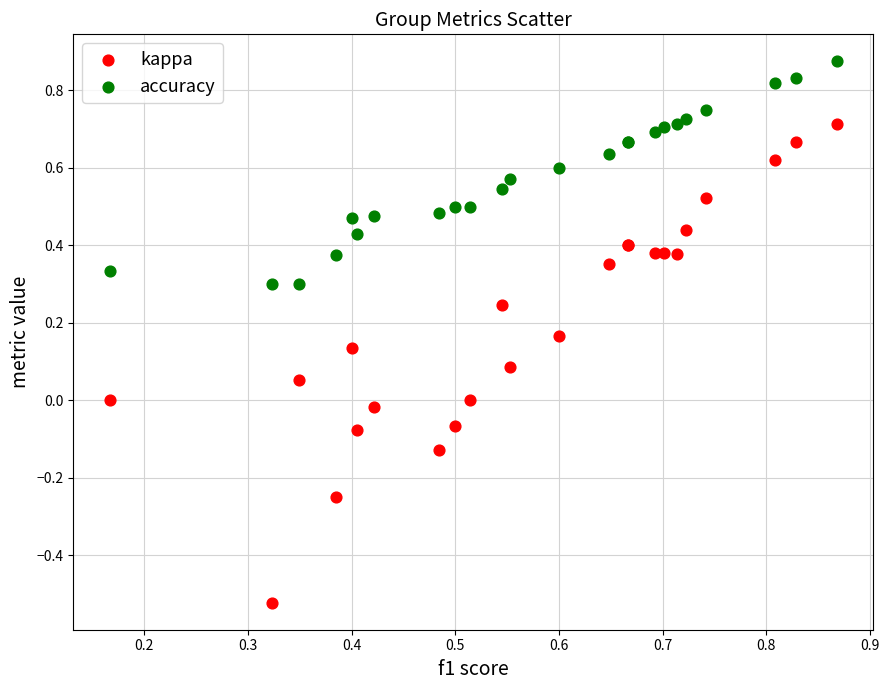

Which series contains the lowest Y value?

kappa